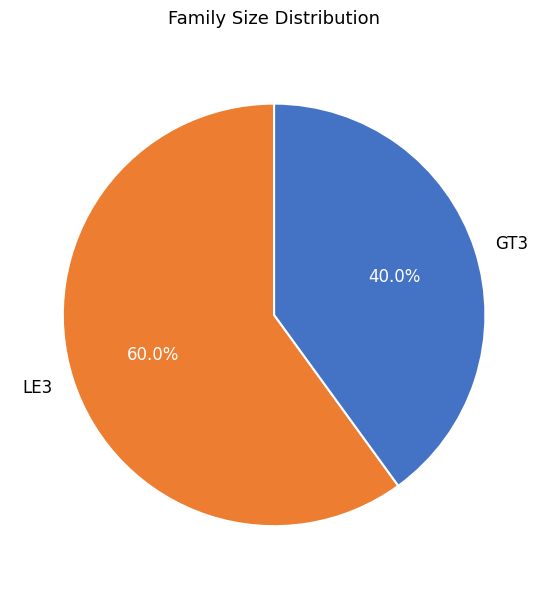

Count the number of slices in the pie.

2